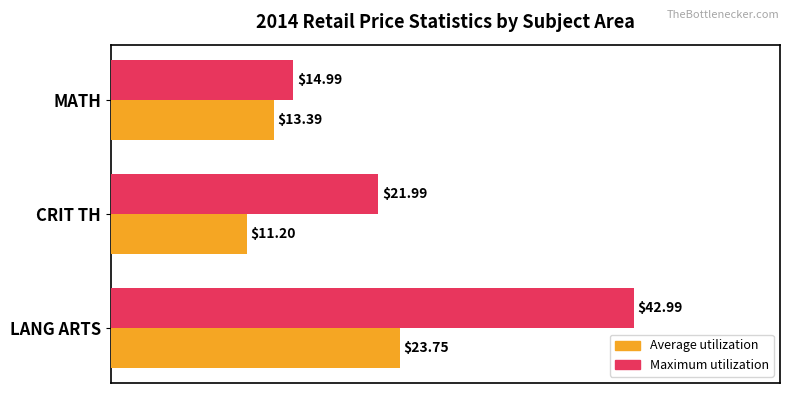

Which category has the lowest value across all series?

CRIT TH